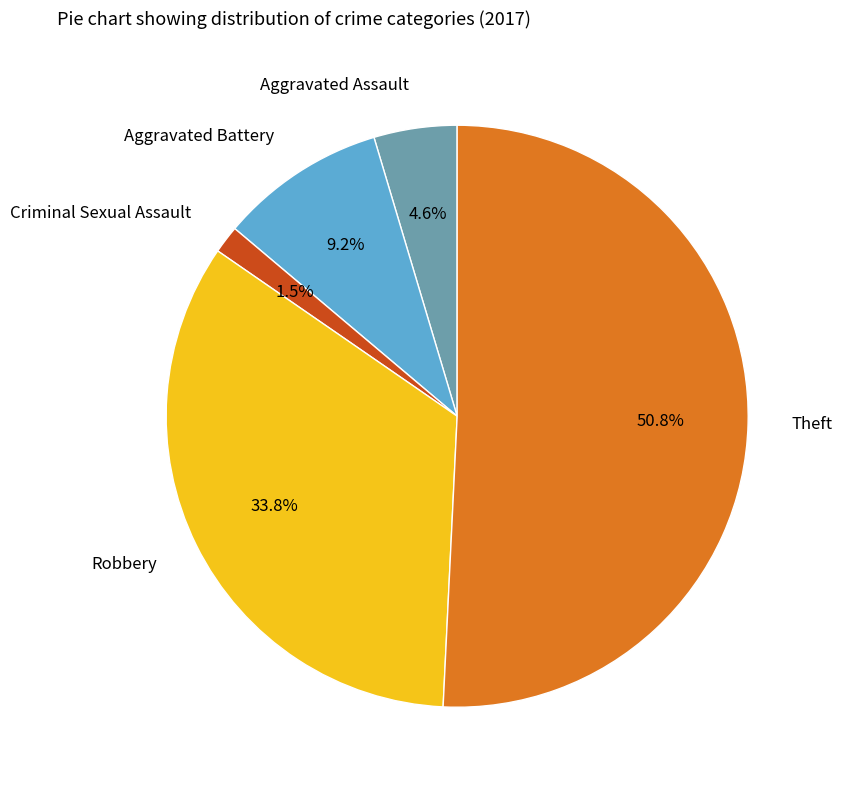

Rank the categories by value from lowest to highest.

Criminal Sexual Assault, Aggravated Assault, Aggravated Battery, Robbery, Theft